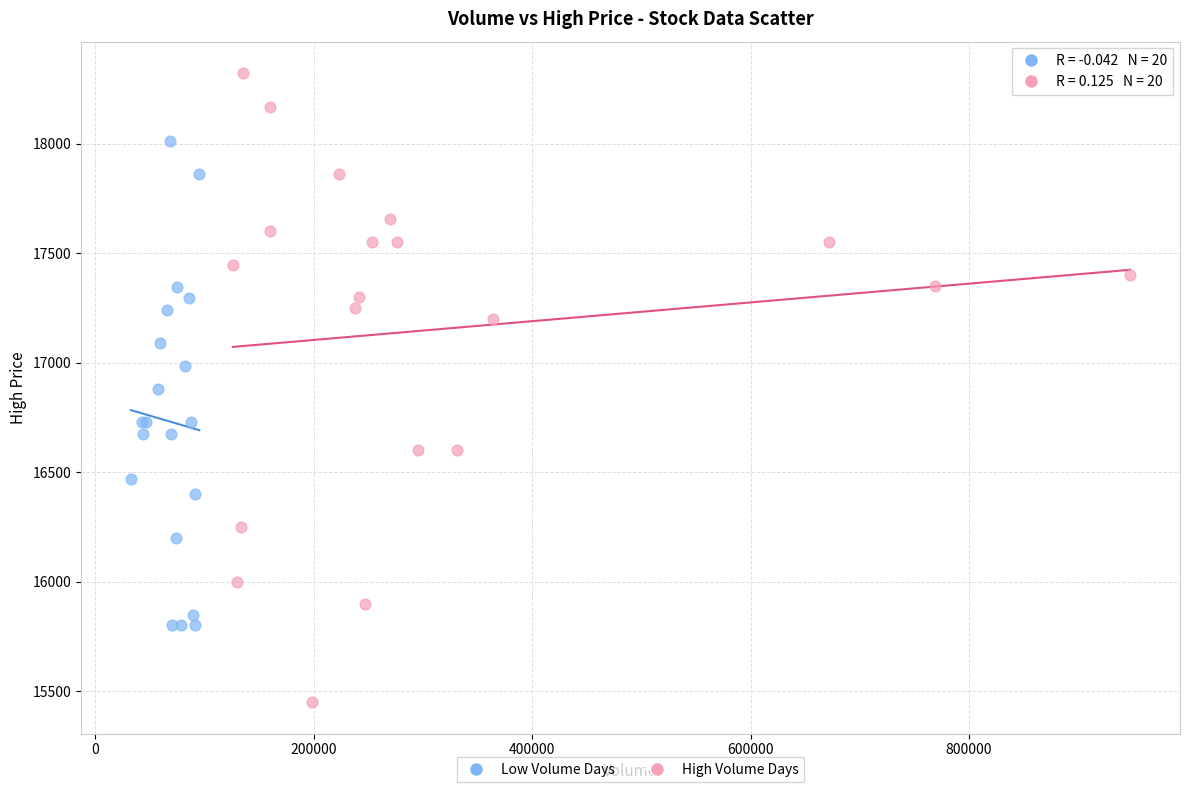

Which series contains the highest Y value?

High Volume Days